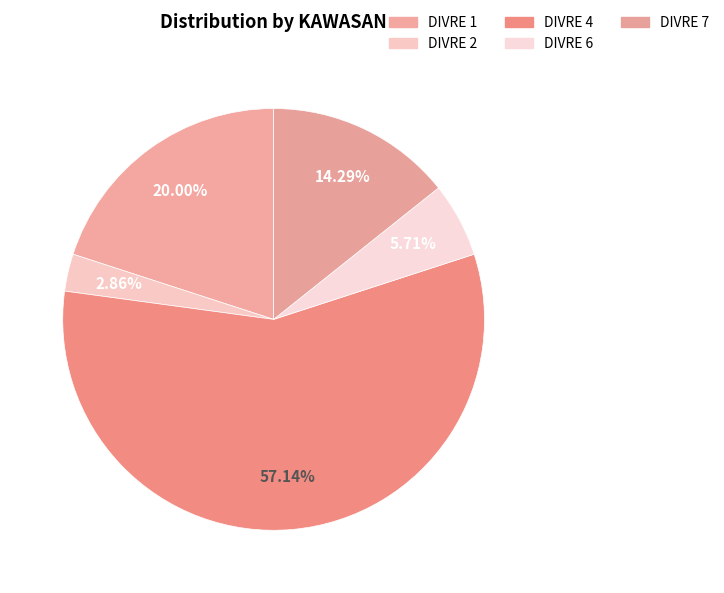

How many slices are in this pie chart?

5